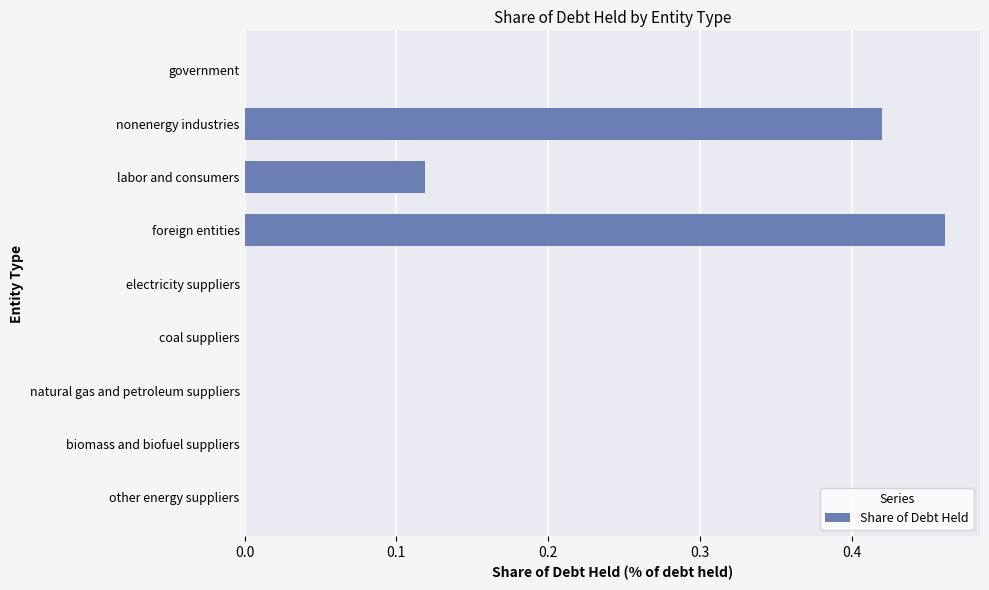

Count the values in the range 0 to 1.

9